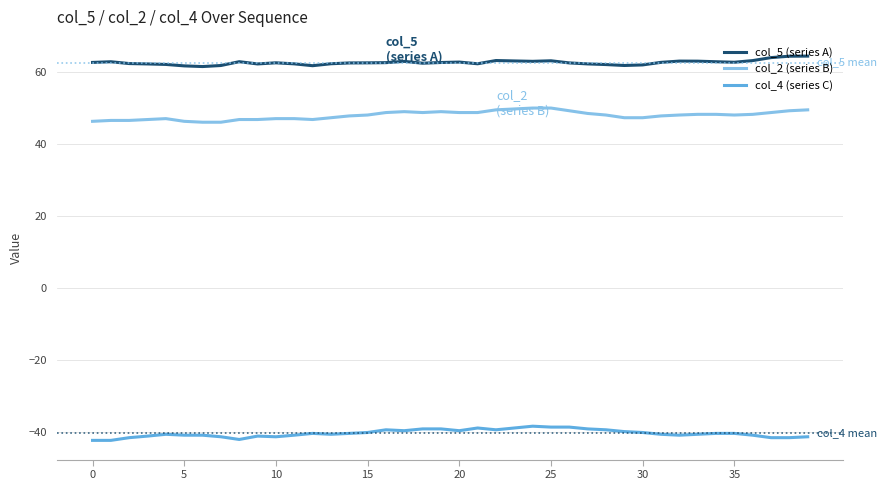

What is the difference between the maximum and minimum values in the col_4 (series C) series?

3.9